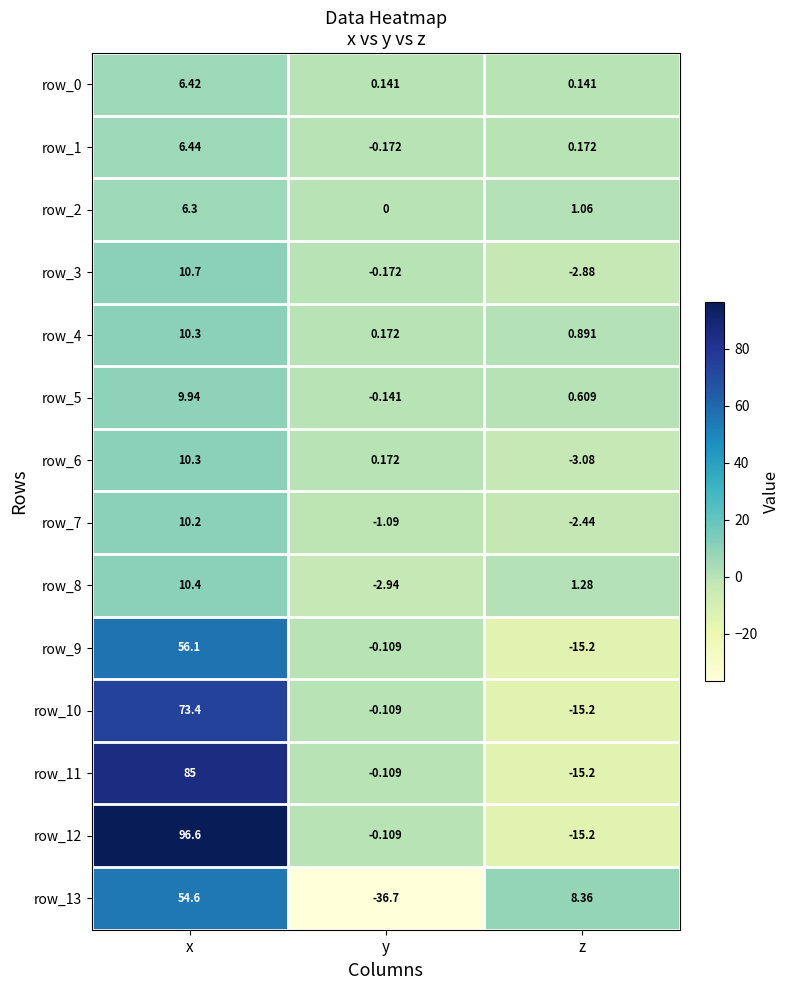

Which category has the lowest value in the row_6 series?

z